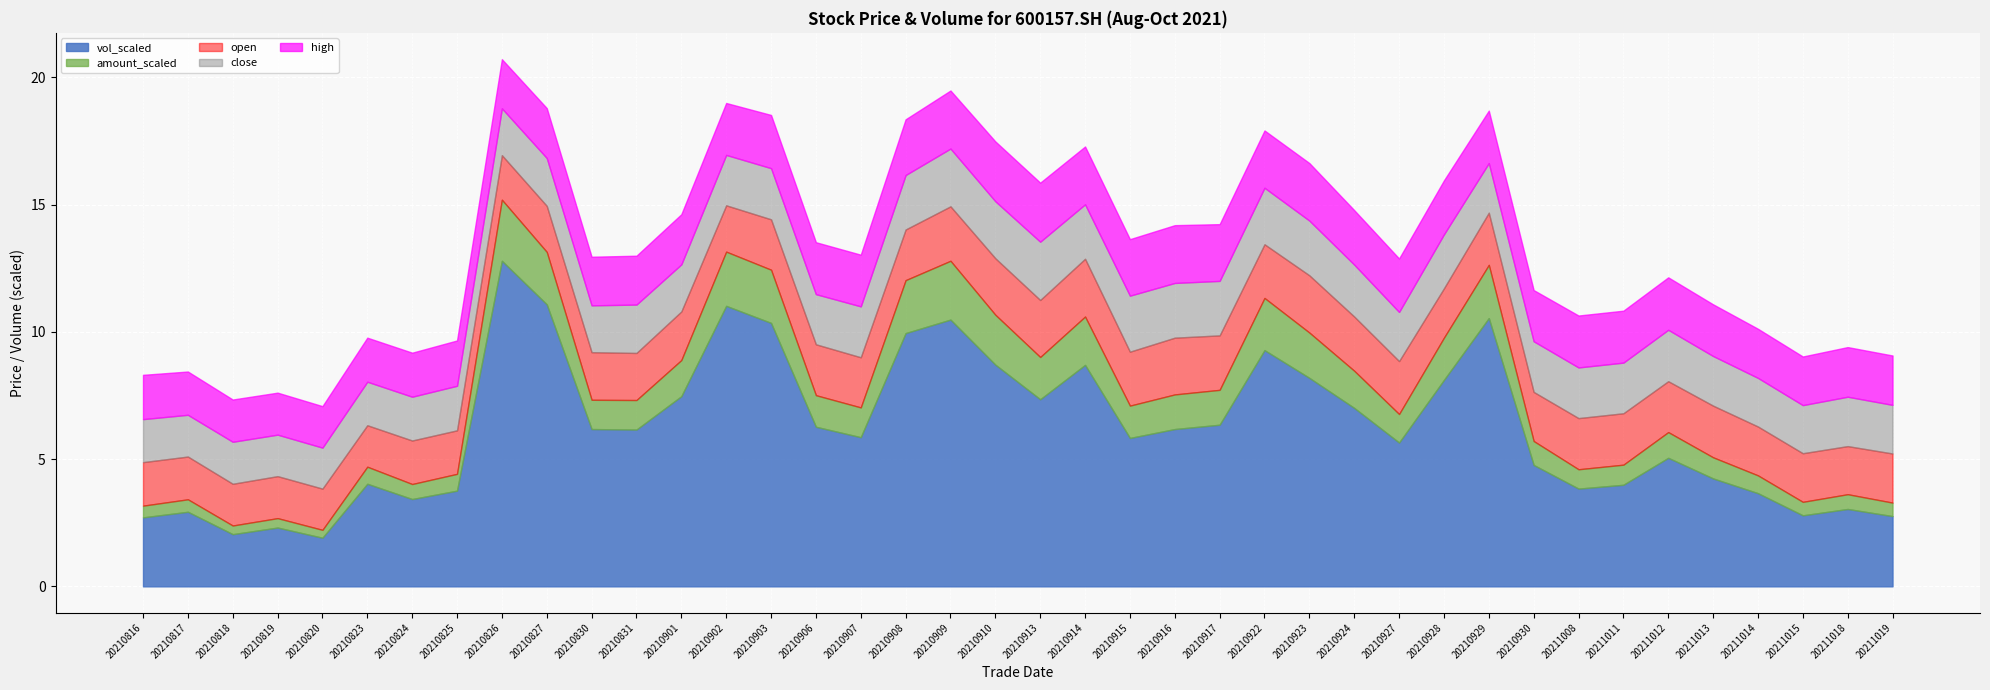

Reading left to right, extract all data points from this chart.

close: 1.7	1.6	1.6	1.6	1.6	1.7	1.7	1.8	1.8	1.9	1.8	1.9	1.9	2.0	2.0	2.0	2.0	2.1	2.3	2.2	2.3	2.1	2.2	2.1	2.1	2.2	2.1	2.0	1.9	2.1	1.9	2.0	2.0	2.0	2.0	1.9	1.9	1.9	1.9	1.9
open: 1.7	1.7	1.6	1.6	1.6	1.6	1.7	1.7	1.8	1.8	1.9	1.9	1.9	1.8	2.0	2.0	2.0	2.0	2.1	2.2	2.2	2.3	2.1	2.2	2.1	2.1	2.2	2.1	2.1	1.9	2.0	1.9	2.0	2.0	2.0	2.0	1.9	1.9	1.9	1.9
high: 1.7	1.7	1.7	1.6	1.6	1.7	1.7	1.8	1.9	2.0	1.9	1.9	2.0	2.0	2.1	2.0	2.0	2.2	2.3	2.4	2.3	2.3	2.2	2.3	2.2	2.2	2.3	2.1	2.1	2.1	2.1	2.0	2.0	2.0	2.1	2.0	1.9	1.9	1.9	1.9
vol_scaled: 2.7	2.9	2.0	2.3	1.9	4.0	3.4	3.8	12.8	11.1	6.2	6.2	7.5	11.0	10.3	6.3	5.9	9.9	10.5	8.7	7.3	8.7	5.8	6.2	6.3	9.3	8.2	7.0	5.7	8.1	10.5	4.8	3.8	4.0	5.0	4.2	3.7	2.8	3.0	2.8
amount_scaled: 0.5	0.5	0.3	0.4	0.3	0.7	0.6	0.7	2.4	2.1	1.1	1.2	1.4	2.1	2.1	1.2	1.2	2.1	2.3	2.0	1.7	1.9	1.3	1.4	1.4	2.0	1.8	1.5	1.1	1.7	2.1	0.9	0.8	0.8	1.0	0.8	0.7	0.5	0.6	0.5